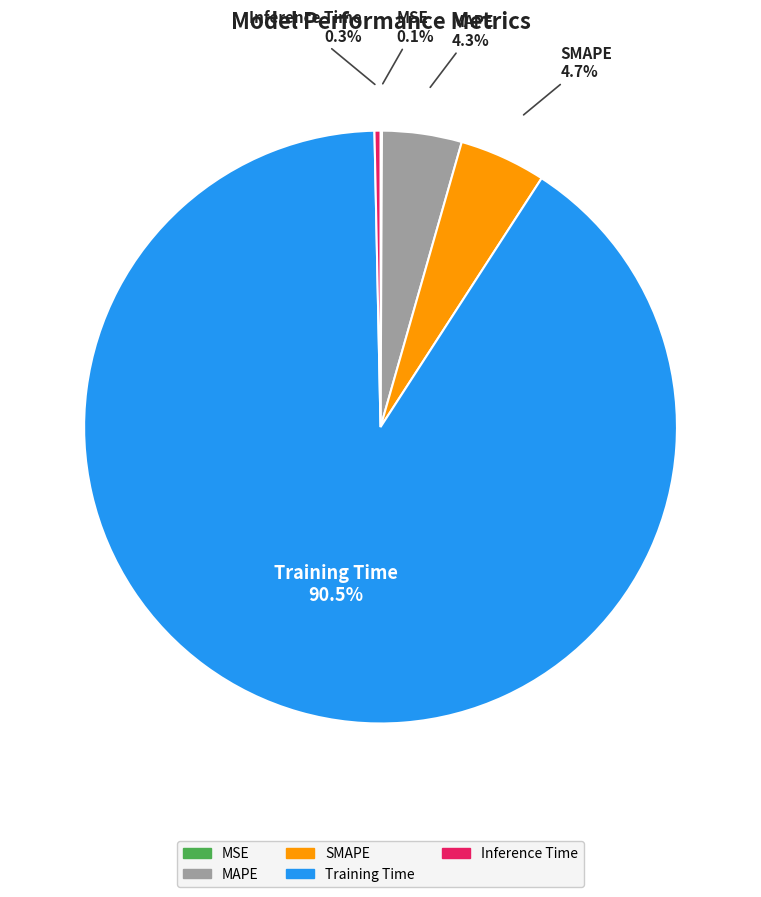

What is the largest slice in the pie chart?

Training Time